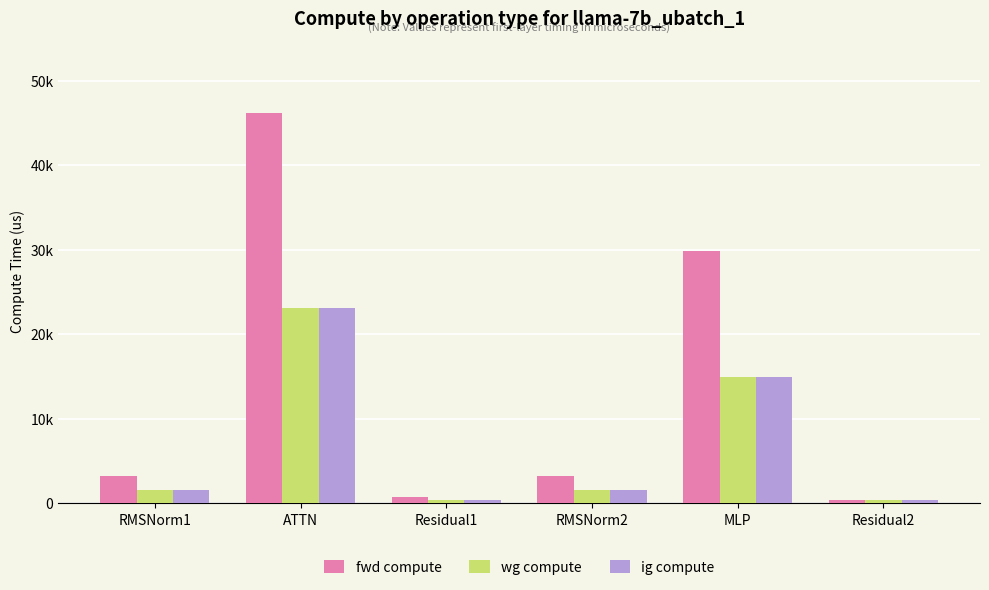

At which label does ig compute first exceed 1598?

RMSNorm1